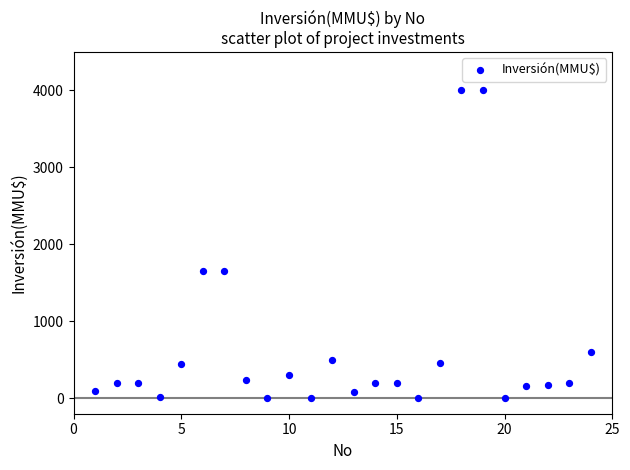

What is the range of X values (max minus min)?

23